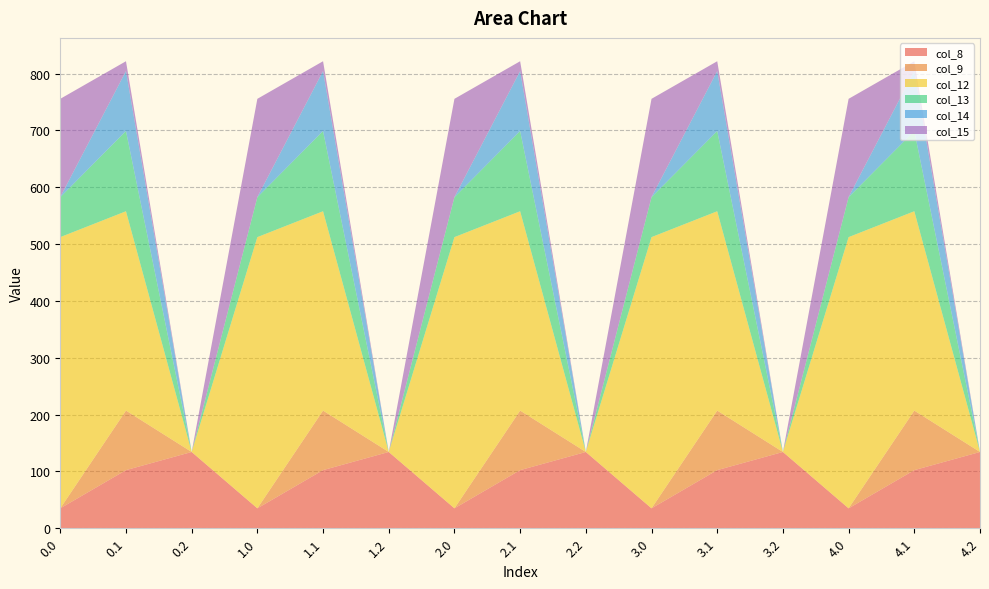

Reading right to left, list all the values displayed in this chart.

col_8: 134.2	102.3	35.0	134.2	102.3	35.0	134.2	102.3	35.0	134.2	102.3	35.0	134.2	102.3	35.0
col_9: 0.0	104.8	0.0	0.0	104.8	0.0	0.0	104.8	0.0	0.0	104.8	0.0	0.0	104.8	0.0
col_12: 0.0	350.8	477.2	0.0	350.8	477.2	0.0	350.8	477.2	0.0	350.8	477.2	0.0	350.8	477.2
col_13: 0.0	141.2	70.2	0.0	141.2	70.2	0.0	141.2	70.2	0.0	141.2	70.2	0.0	141.2	70.2
col_14: 0.0	105.5	0.3	0.0	105.5	0.3	0.0	105.5	0.3	0.0	105.5	0.3	0.0	105.5	0.3
col_15: 0.0	17.3	172.8	0.0	17.3	172.8	0.0	17.3	172.8	0.0	17.3	172.8	0.0	17.3	172.8